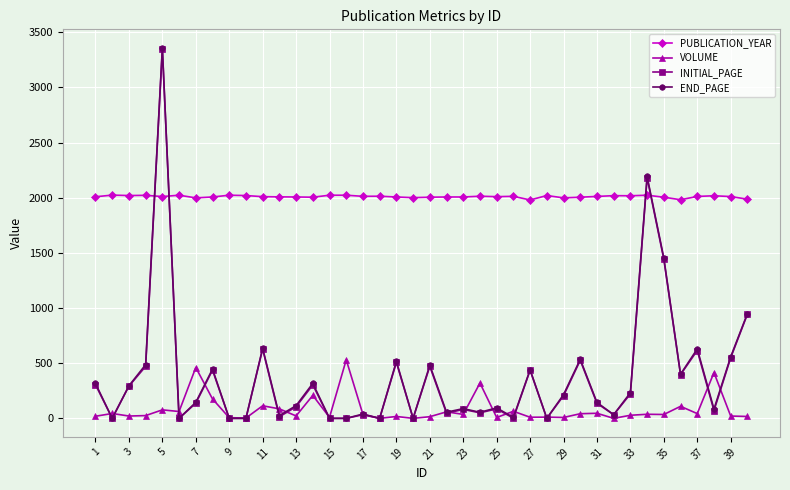

True or false: VOLUME and PUBLICATION_YEAR cross at least once.

False